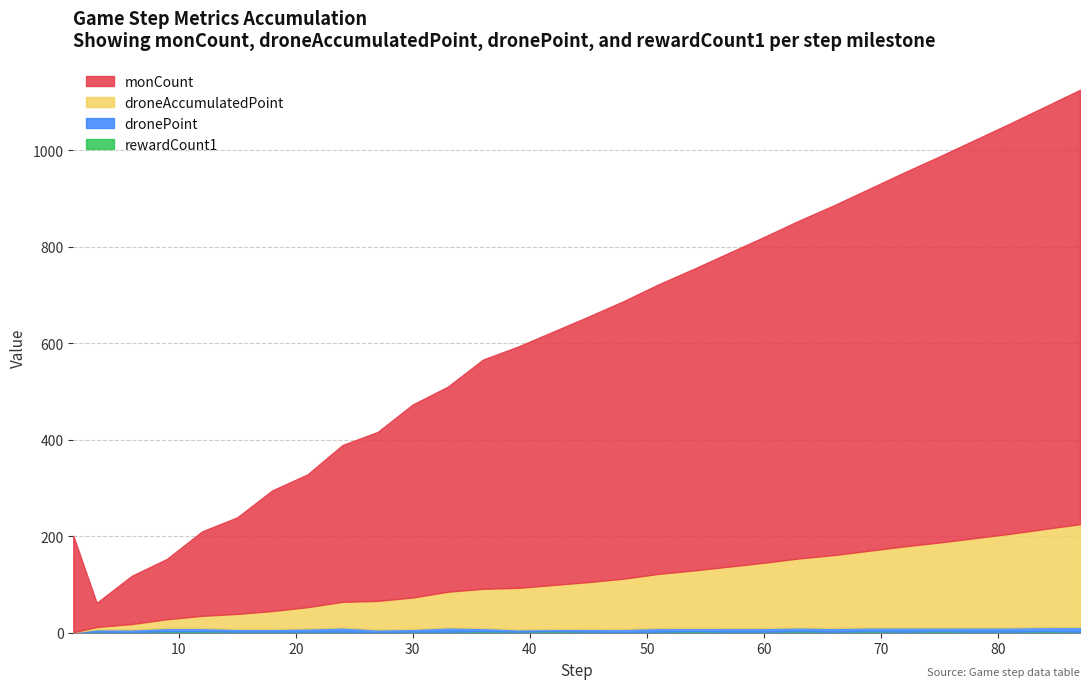

What is the difference between the maximum and second lowest values in the monCount series?

800